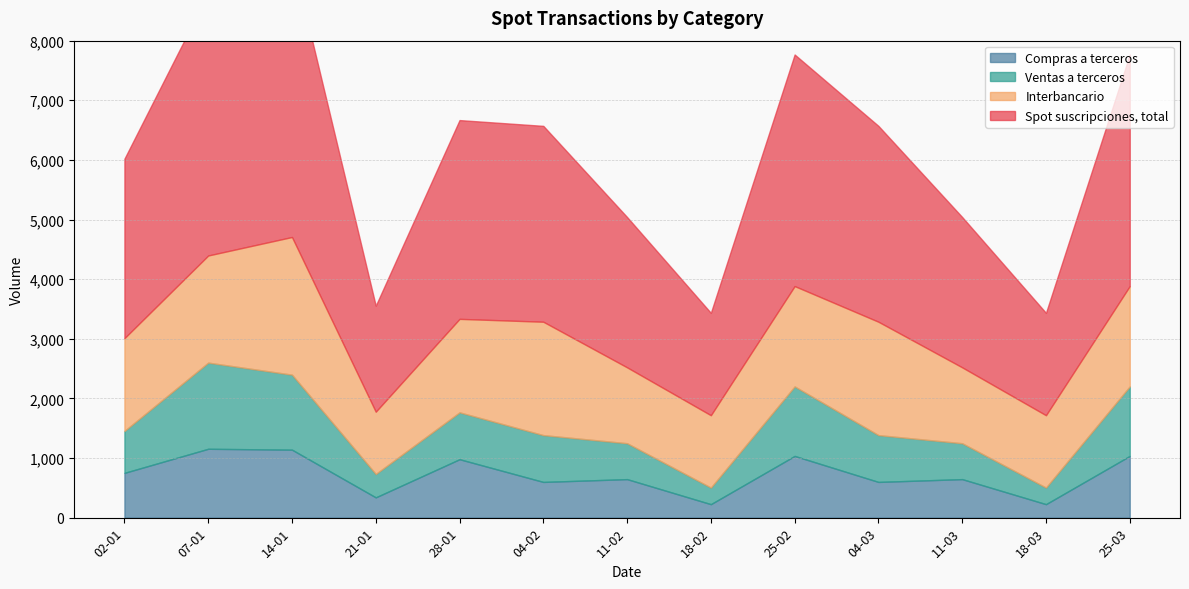

True or false: Spot suscripciones, total and Ventas a terceros intersect in this chart.

False